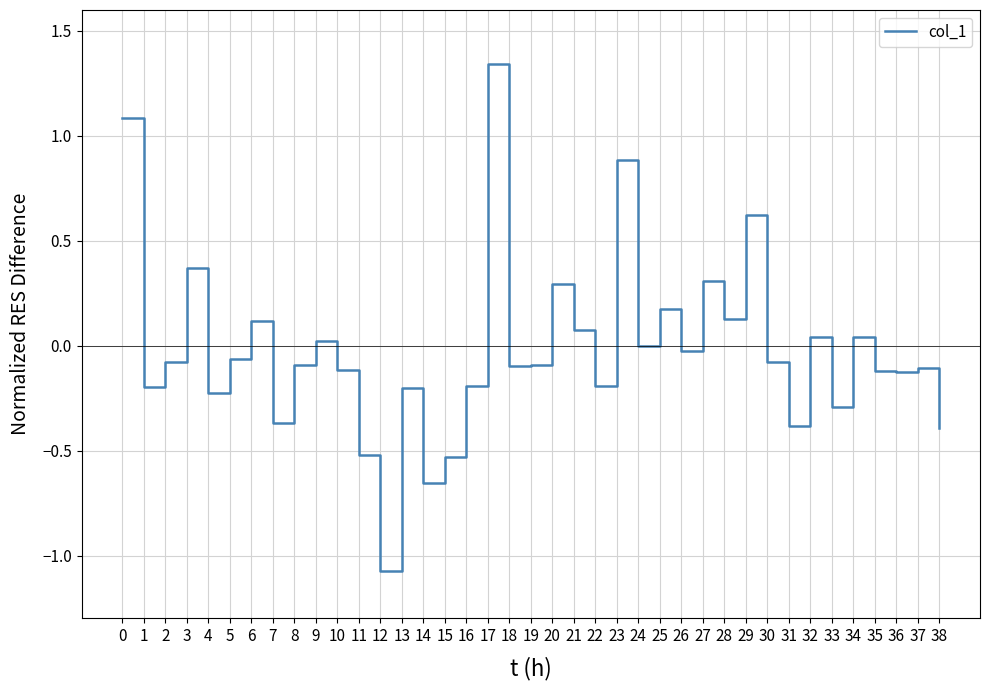

What is the smallest value displayed?

-1.1